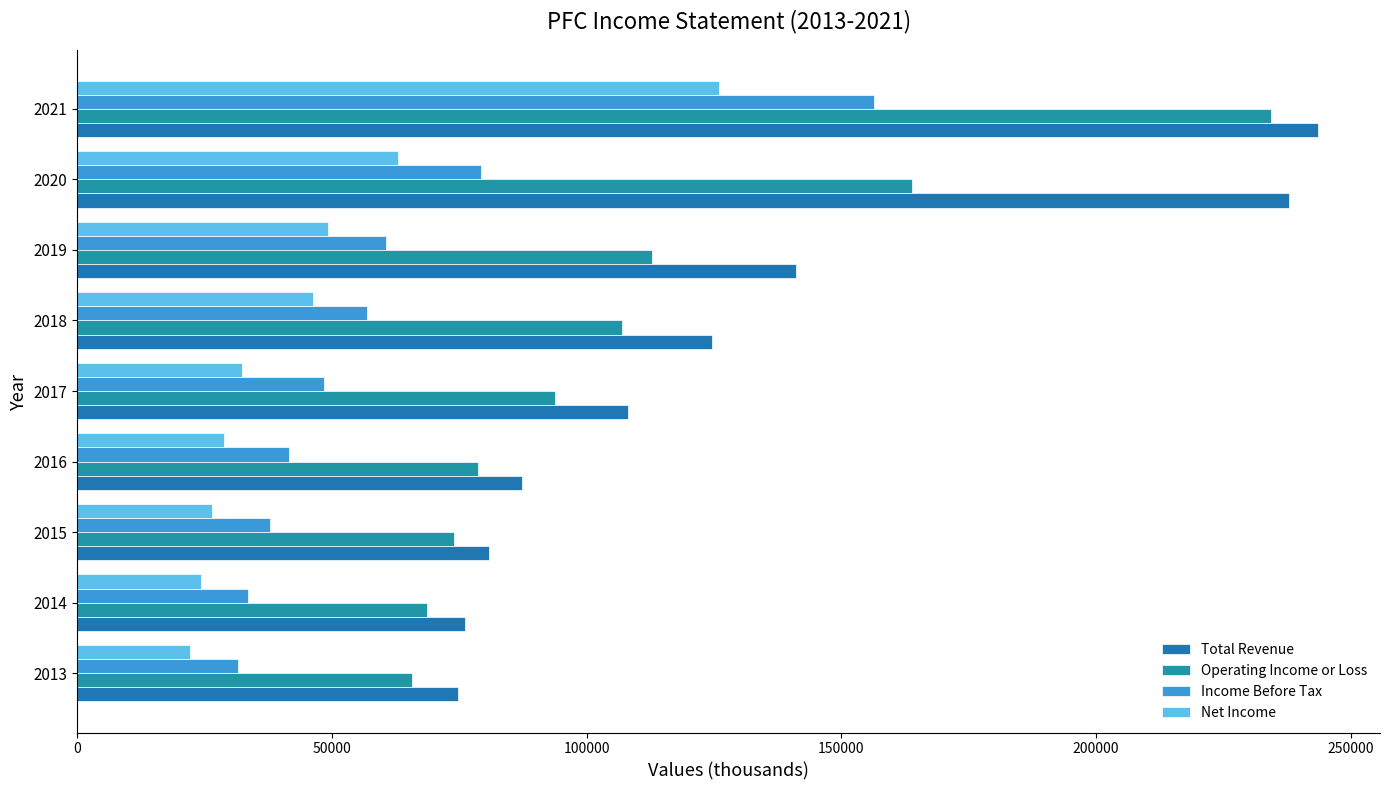

What is the value of the Total Revenue bar at the 1st from the left?

74800